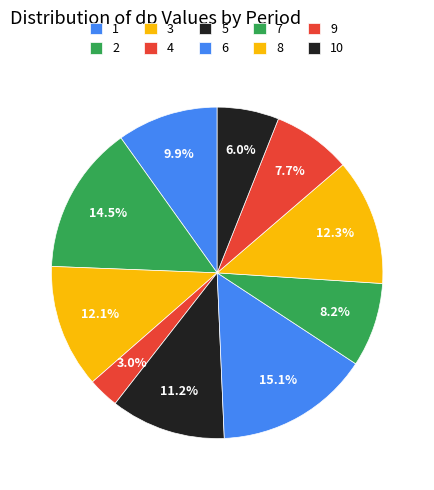

What percentage is the 5 slice, to the nearest percent?

11%